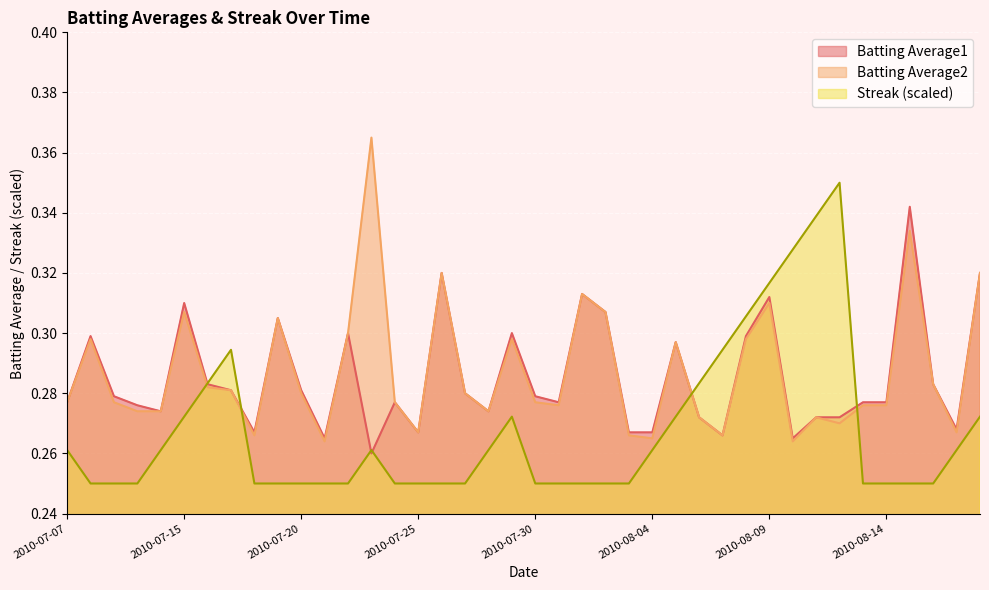

Reading left to right, extract all data points from this chart.

Batting Average1: 2010-07-07=0.3	2010-07-08=0.3	2010-07-09=0.3	2010-07-10=0.3	2010-07-11=0.3	2010-07-15=0.3	2010-07-16=0.3	2010-07-17=0.3	2010-07-18=0.3	2010-07-19=0.3	2010-07-20=0.3	2010-07-21=0.3	2010-07-22=0.3	2010-07-23=0.3	2010-07-24=0.3	2010-07-25=0.3	2010-07-26=0.3	2010-07-27=0.3	2010-07-28=0.3	2010-07-29=0.3	2010-07-30=0.3	2010-07-31=0.3	2010-08-01=0.3	2010-08-02=0.3	2010-08-03=0.3	2010-08-04=0.3	2010-08-05=0.3	2010-08-06=0.3	2010-08-07=0.3	2010-08-08=0.3	2010-08-09=0.3	2010-08-10=0.3	2010-08-11=0.3	2010-08-12=0.3	2010-08-13=0.3	2010-08-14=0.3	2010-08-15=0.3	2010-08-16=0.3	2010-08-17=0.3	2010-08-18=0.3
Batting Average2: 2010-07-07=0.3	2010-07-08=0.3	2010-07-09=0.3	2010-07-10=0.3	2010-07-11=0.3	2010-07-15=0.3	2010-07-16=0.3	2010-07-17=0.3	2010-07-18=0.3	2010-07-19=0.3	2010-07-20=0.3	2010-07-21=0.3	2010-07-22=0.3	2010-07-23=0.4	2010-07-24=0.3	2010-07-25=0.3	2010-07-26=0.3	2010-07-27=0.3	2010-07-28=0.3	2010-07-29=0.3	2010-07-30=0.3	2010-07-31=0.3	2010-08-01=0.3	2010-08-02=0.3	2010-08-03=0.3	2010-08-04=0.3	2010-08-05=0.3	2010-08-06=0.3	2010-08-07=0.3	2010-08-08=0.3	2010-08-09=0.3	2010-08-10=0.3	2010-08-11=0.3	2010-08-12=0.3	2010-08-13=0.3	2010-08-14=0.3	2010-08-15=0.3	2010-08-16=0.3	2010-08-17=0.3	2010-08-18=0.3
Streak: 2010-07-07=0.3	2010-07-08=0.2	2010-07-09=0.2	2010-07-10=0.2	2010-07-11=0.3	2010-07-15=0.3	2010-07-16=0.3	2010-07-17=0.3	2010-07-18=0.2	2010-07-19=0.2	2010-07-20=0.2	2010-07-21=0.2	2010-07-22=0.2	2010-07-23=0.3	2010-07-24=0.2	2010-07-25=0.2	2010-07-26=0.2	2010-07-27=0.2	2010-07-28=0.3	2010-07-29=0.3	2010-07-30=0.2	2010-07-31=0.2	2010-08-01=0.2	2010-08-02=0.2	2010-08-03=0.2	2010-08-04=0.3	2010-08-05=0.3	2010-08-06=0.3	2010-08-07=0.3	2010-08-08=0.3	2010-08-09=0.3	2010-08-10=0.3	2010-08-11=0.3	2010-08-12=0.3	2010-08-13=0.2	2010-08-14=0.2	2010-08-15=0.2	2010-08-16=0.2	2010-08-17=0.3	2010-08-18=0.3